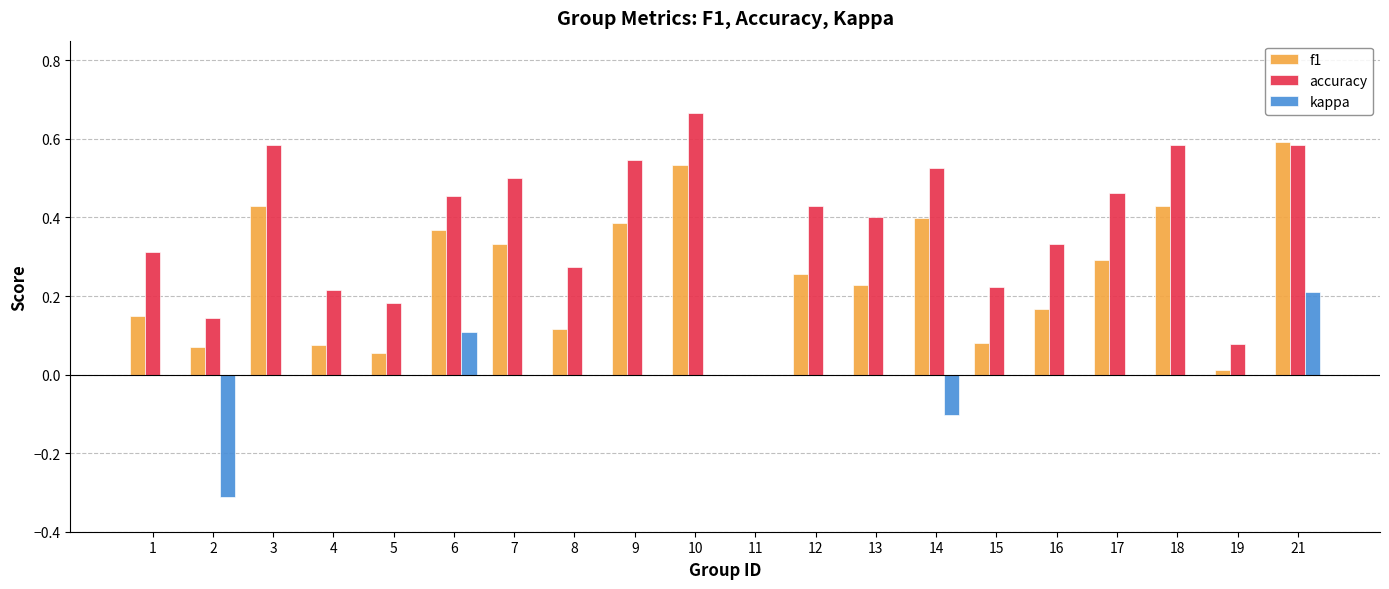

True or false: f1 has a value of 0.1 at 8.

True